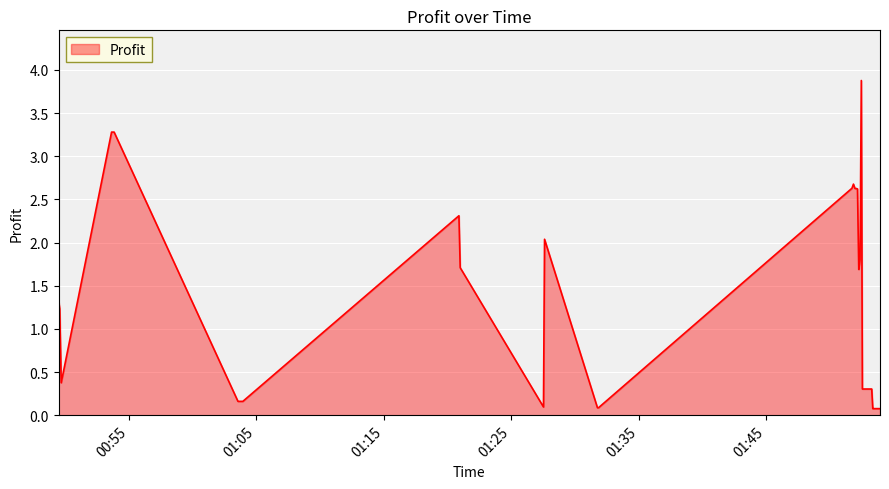

What is the greatest value displayed?

3.9